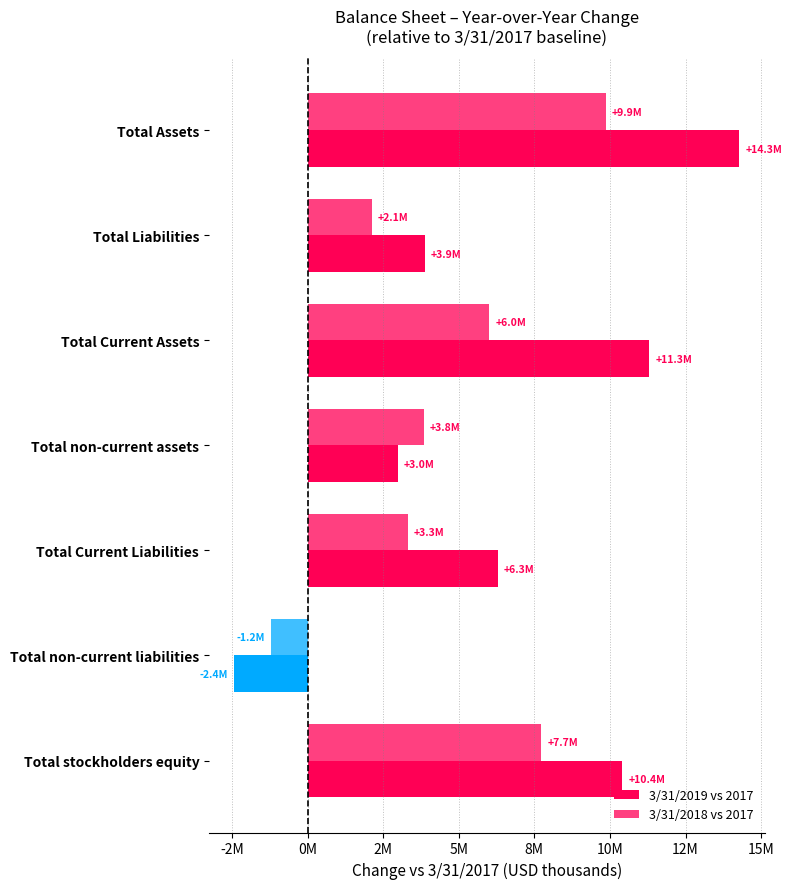

How many groups of bars are there?

7